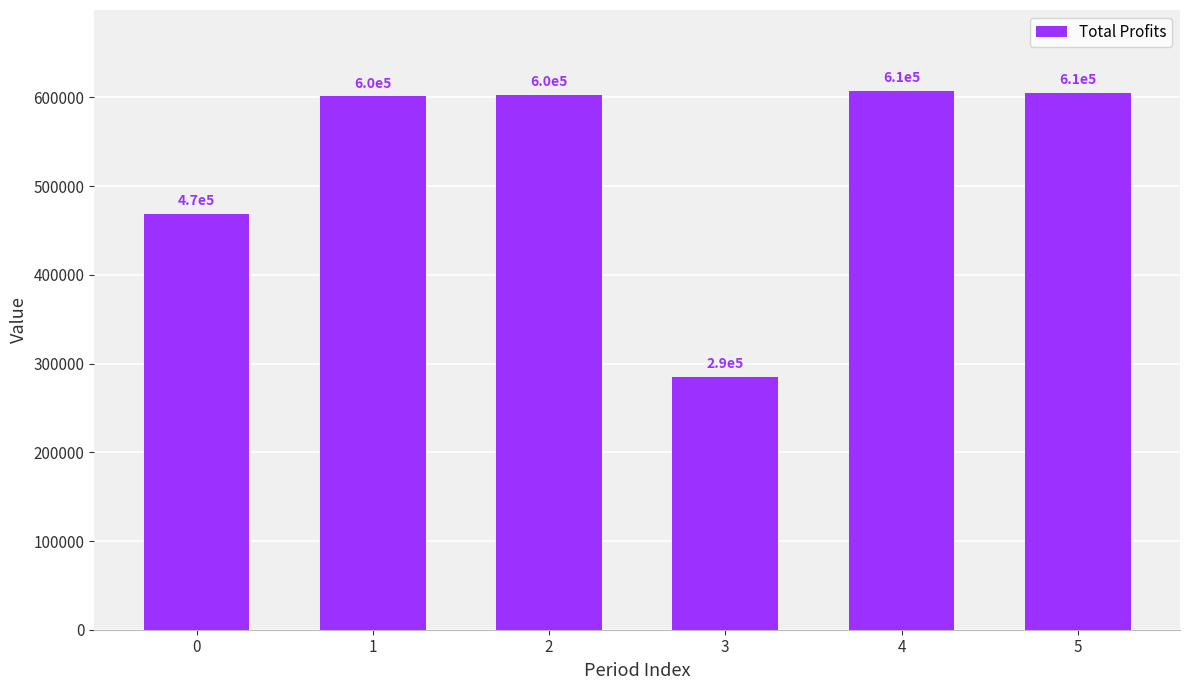

What is the maximum value shown in the chart?

607511.3